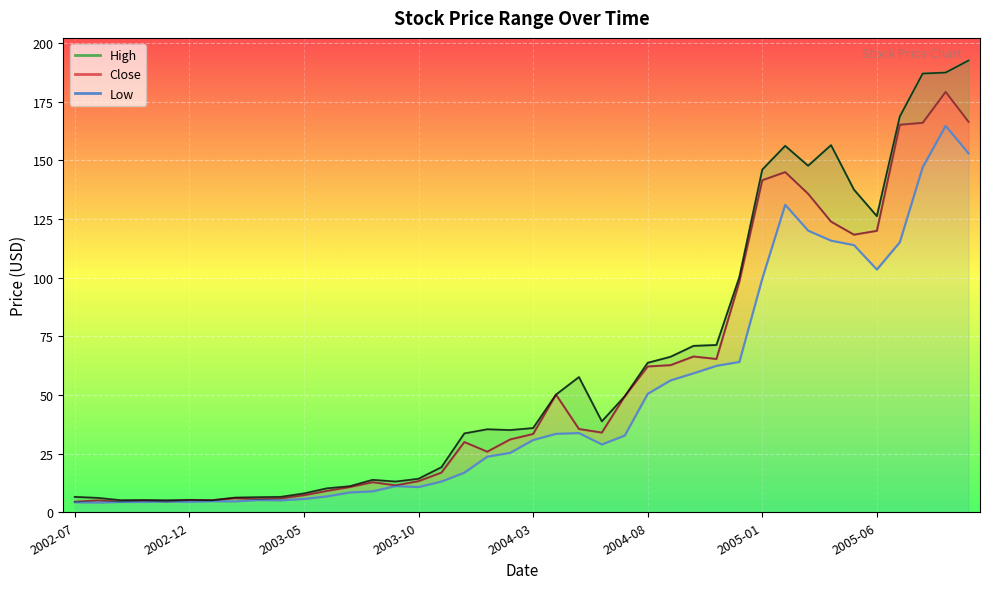

Between 2003-09 and 2004-05, which is larger?

2004-05